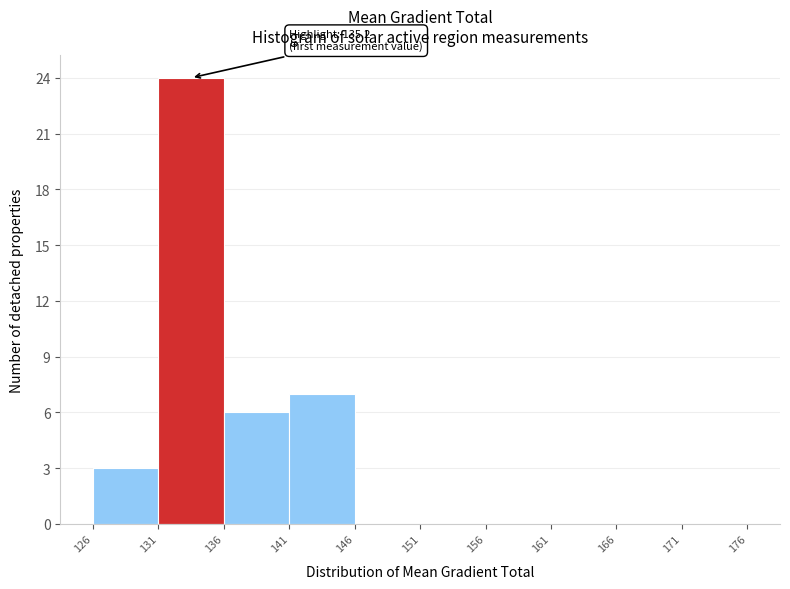

Over which range of the x-axis is the bar tallest?

131 to 136